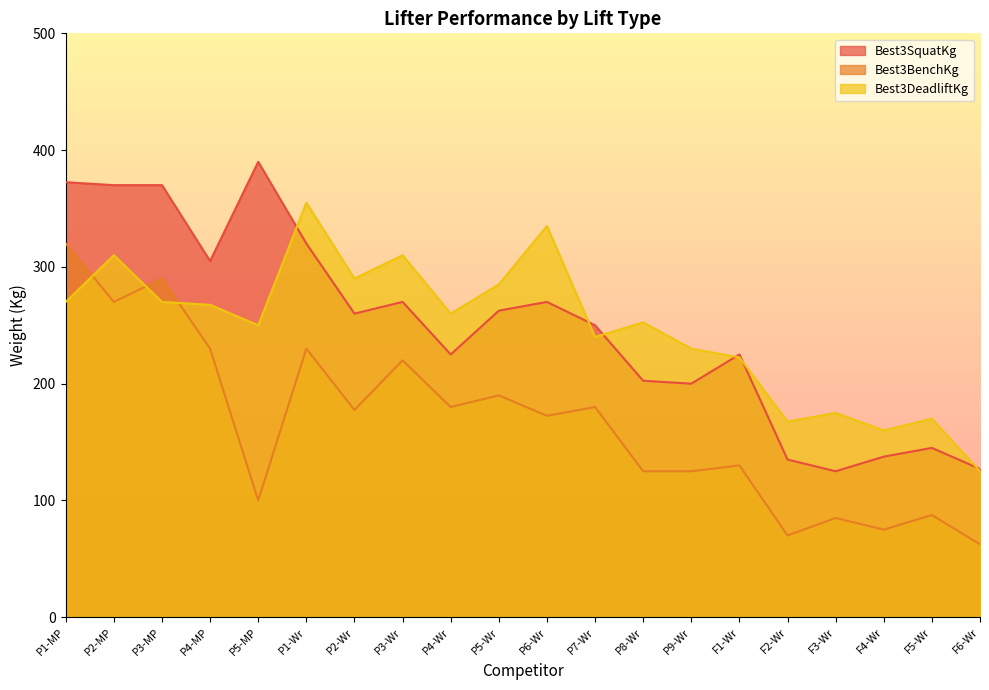

At how many categories does at least one series exceed 70?

20